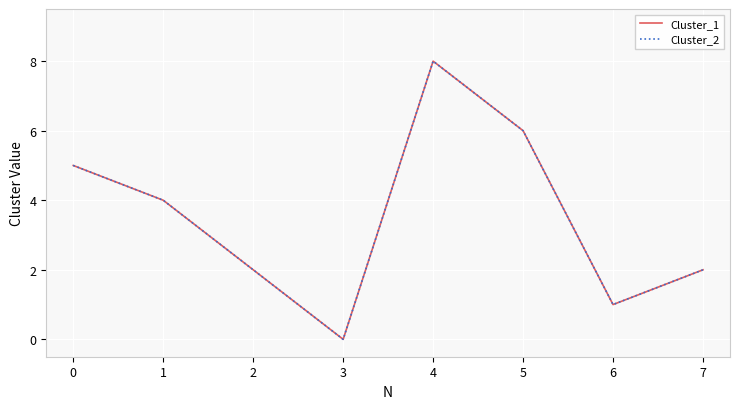

The value of Cluster_1 at 3 is 12. True or false?

False